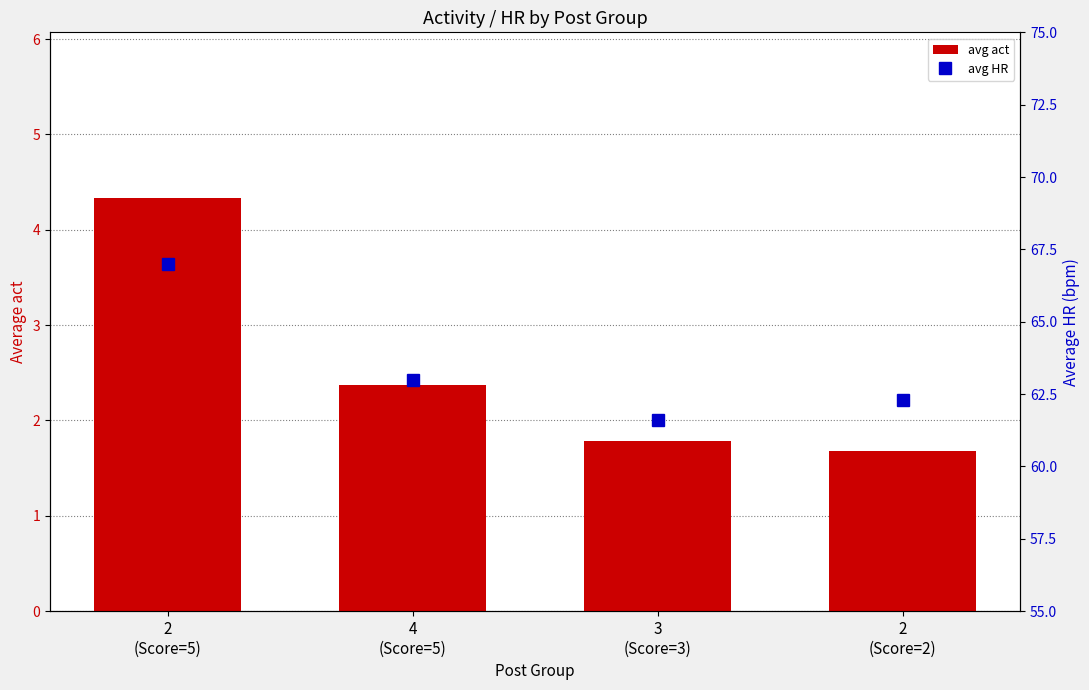

What is the sum of the avg HR values at 4
(Score=5) and 3
(Score=3)?

124.6